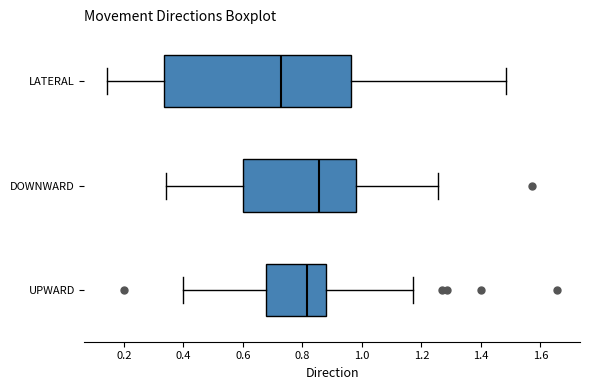

Which box is the widest, from its left edge to its right edge?

LATERAL